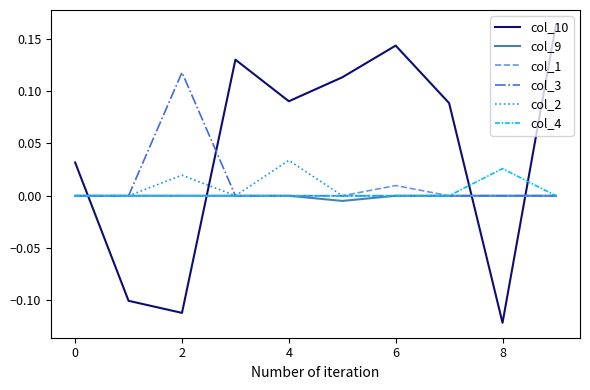

Which series has the largest total across all categories?

col_10